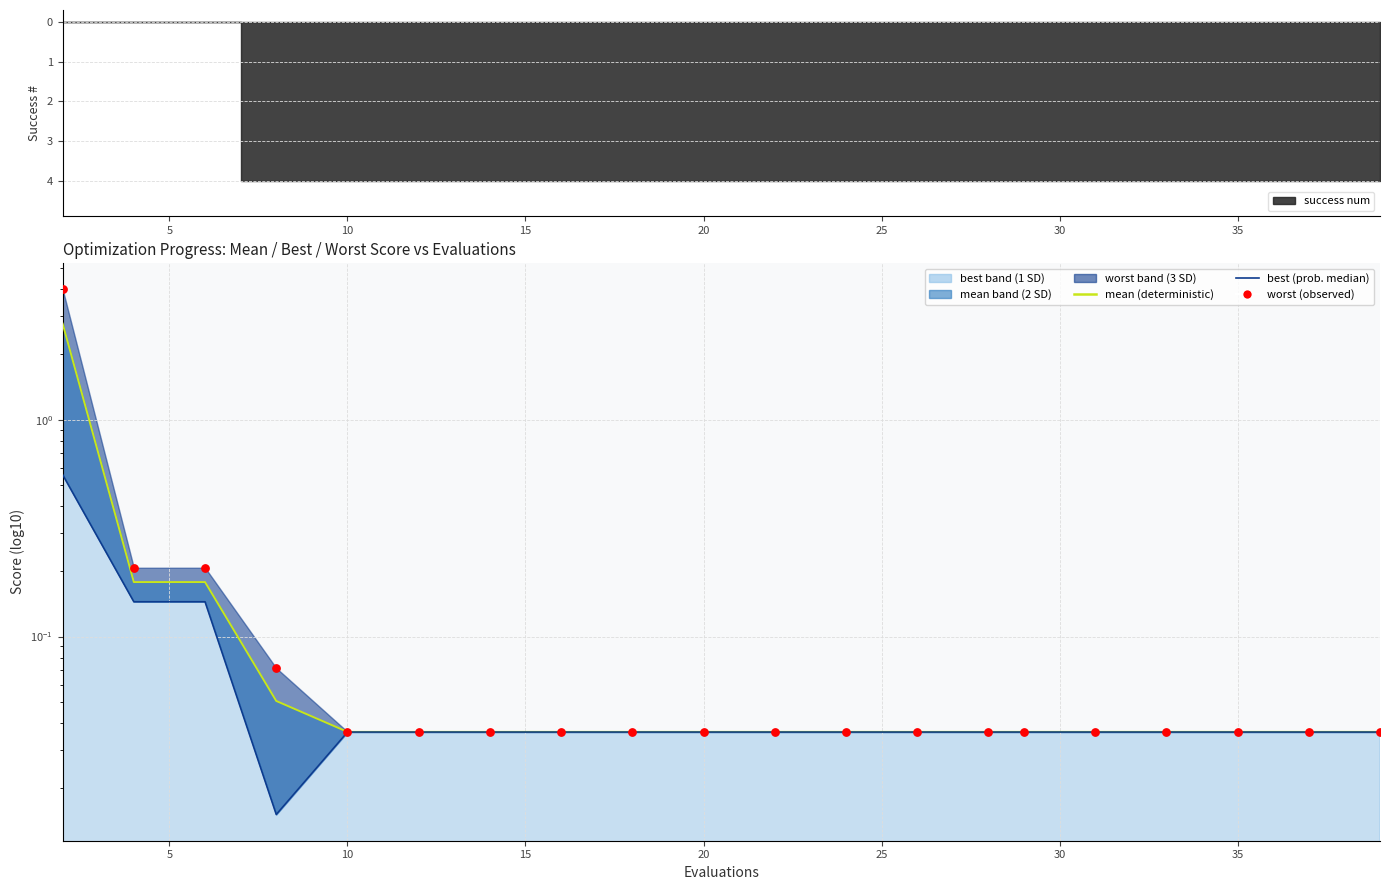

Which series has the largest total across all categories?

worst